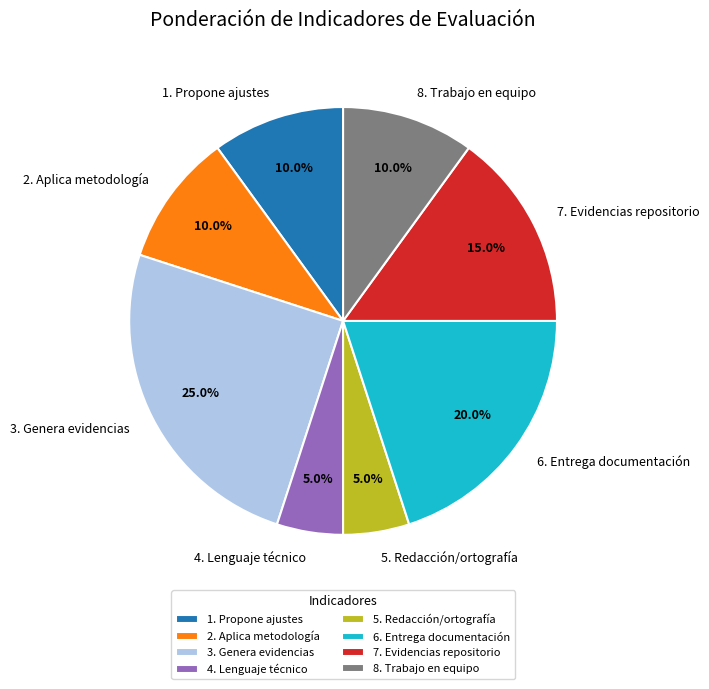

Does 3. Genera evidencias account for over 50% of the chart?

No